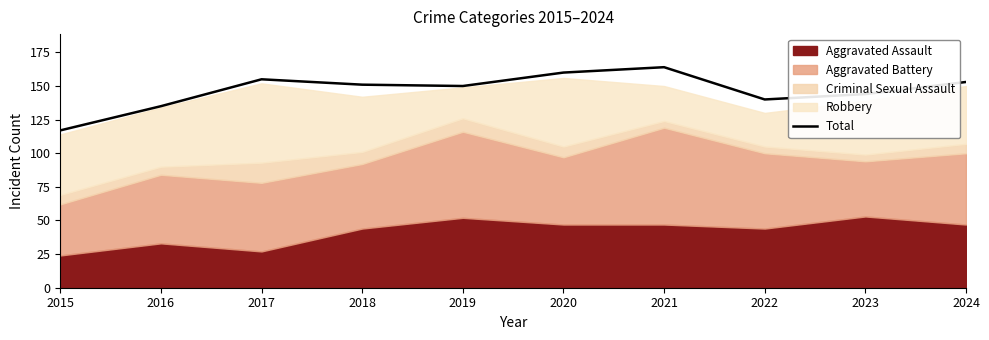

The value at 2022 is 185. True or false?

False